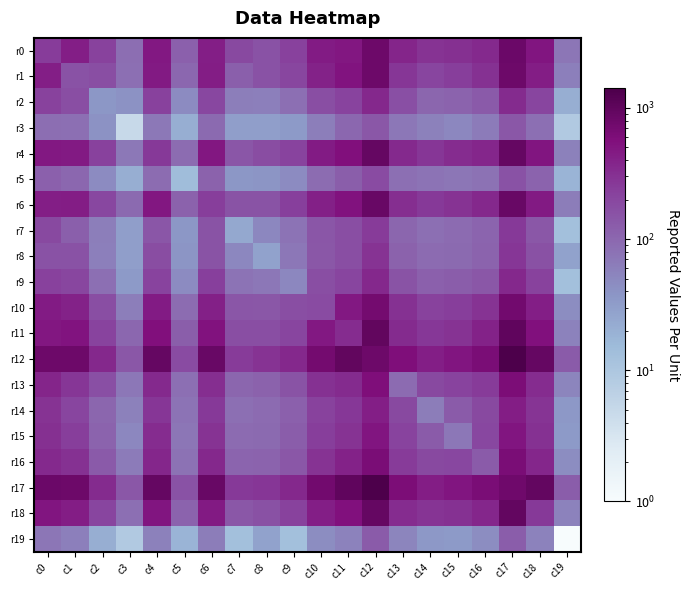

What is the difference between the highest and lowest values at c6?

791